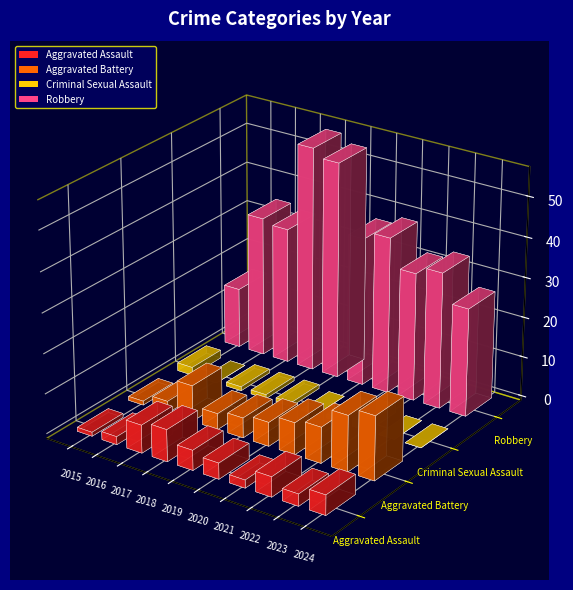

Which series has the largest total across all categories?

Robbery